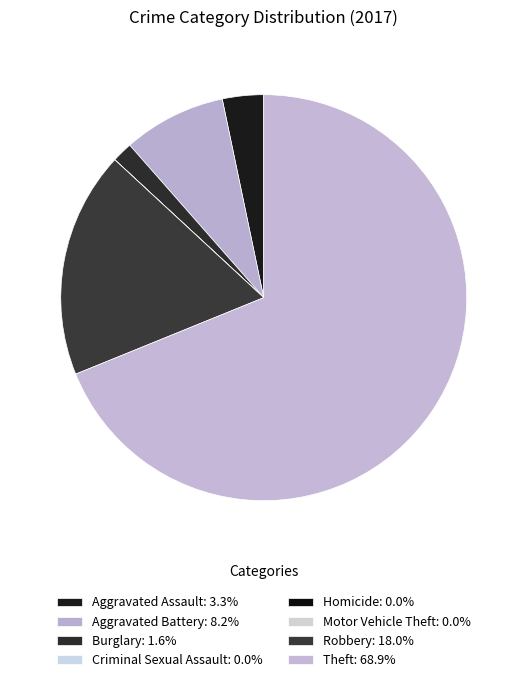

To the nearest percent, what is the difference between the largest and smallest slice percentages?

69%